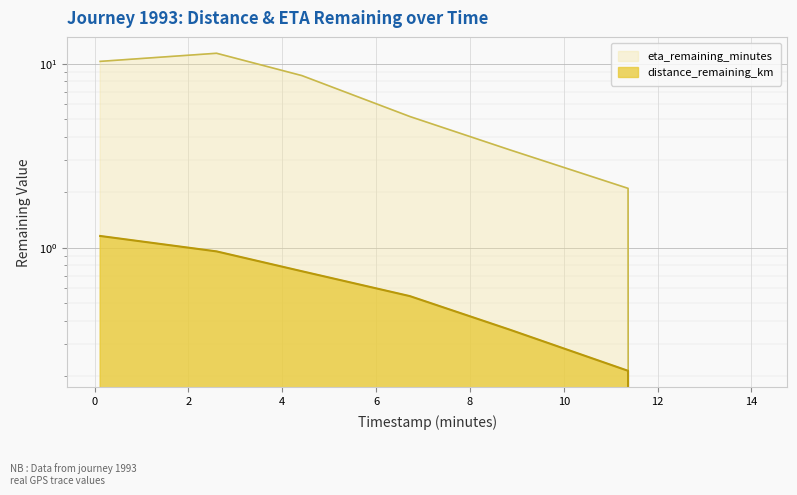

What is the label of the 6th point from the right?

2.6